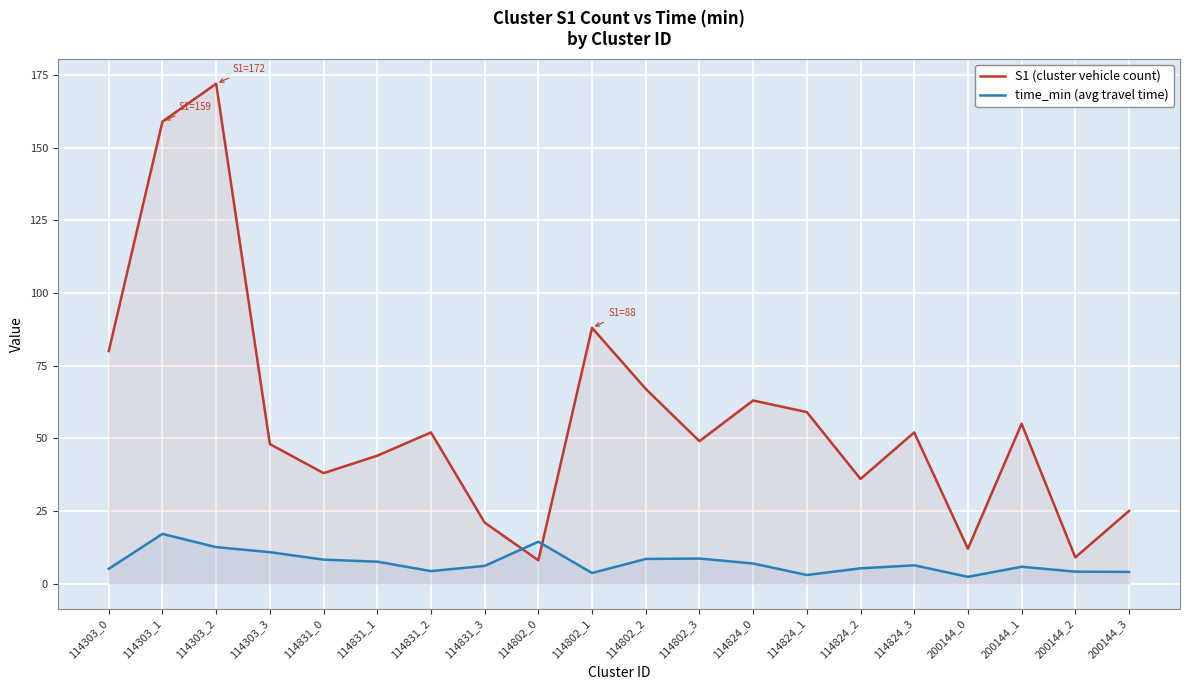

What is the label of the 12th point from the right?

114802_0